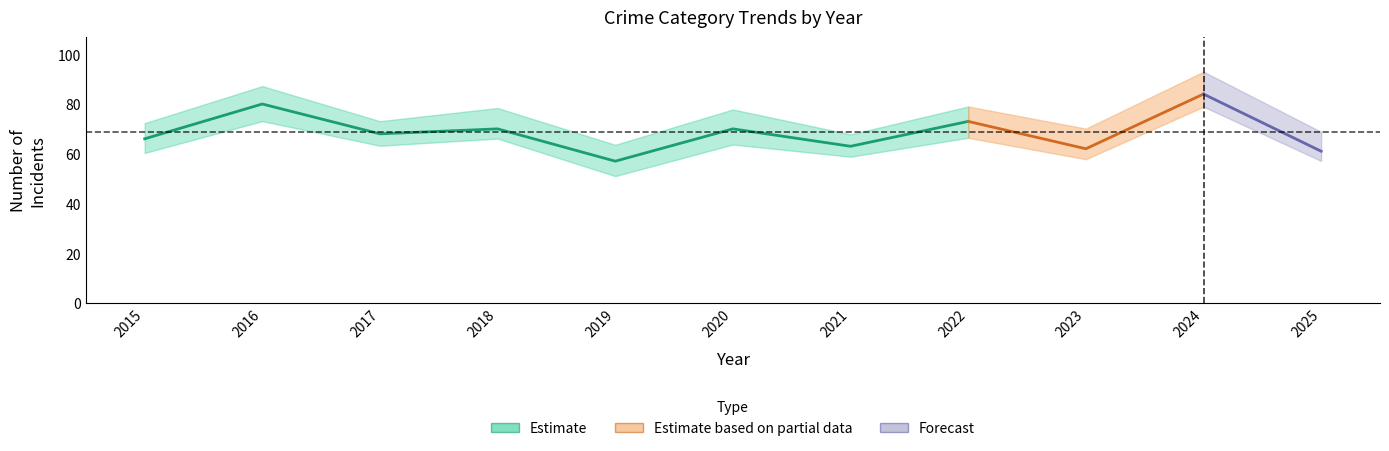

What is the difference between the maximum and minimum values in the Total series?

27